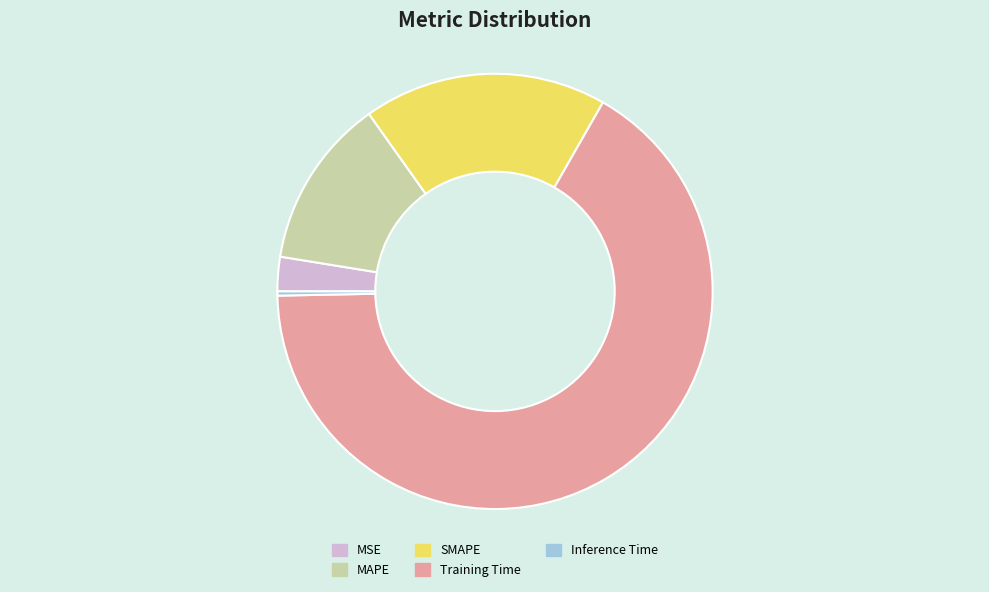

True or false: MAPE accounts for 13% of the total.

True